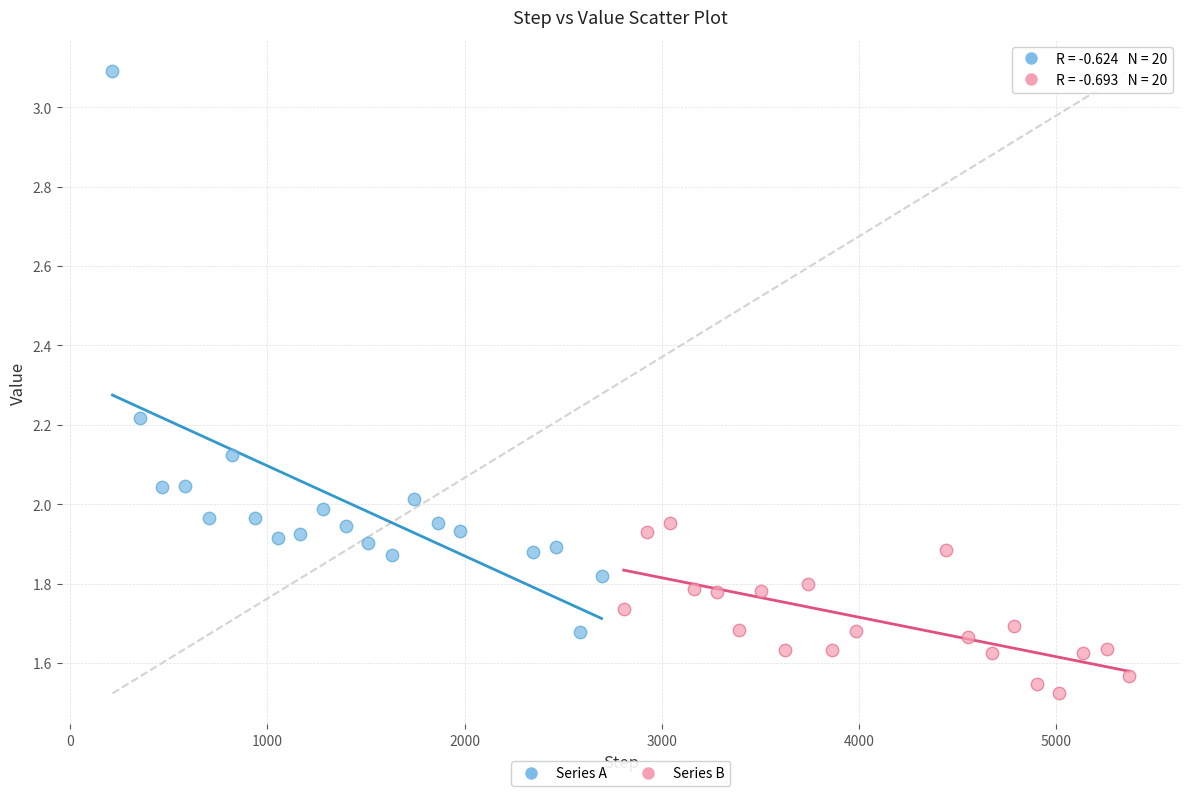

Which series contains the lowest Y value?

Series B